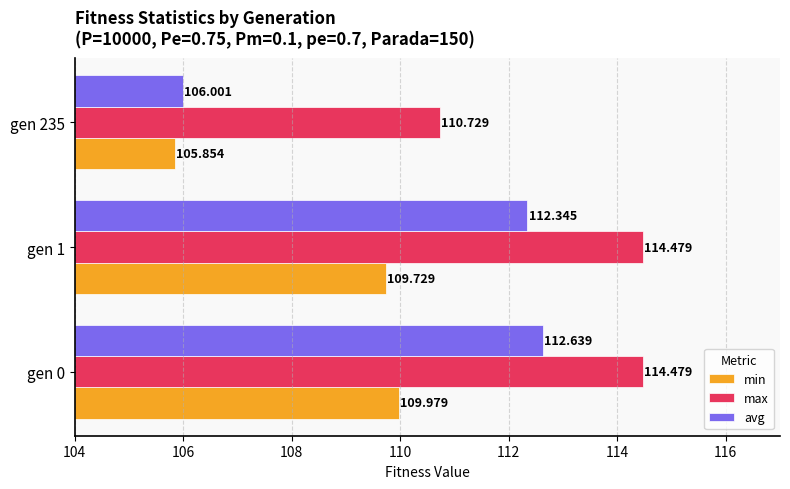

What is the greatest value displayed?

114.5